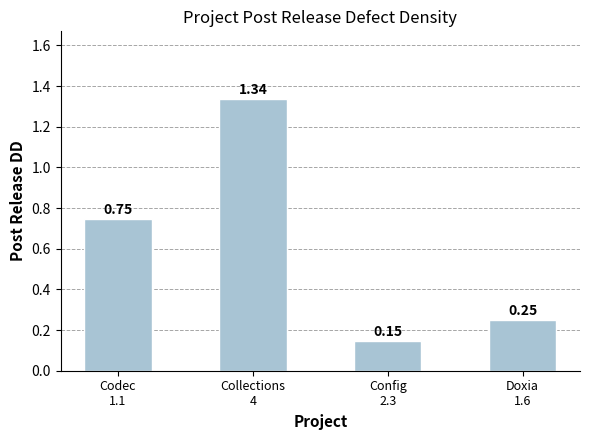

What is the average value?

0.6